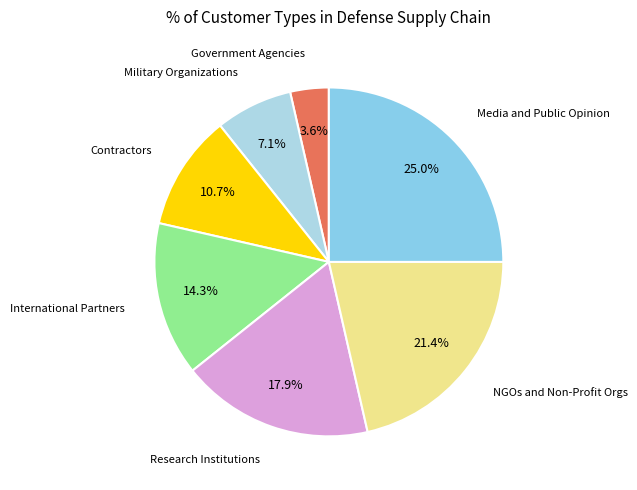

Count the number of slices in the pie.

7